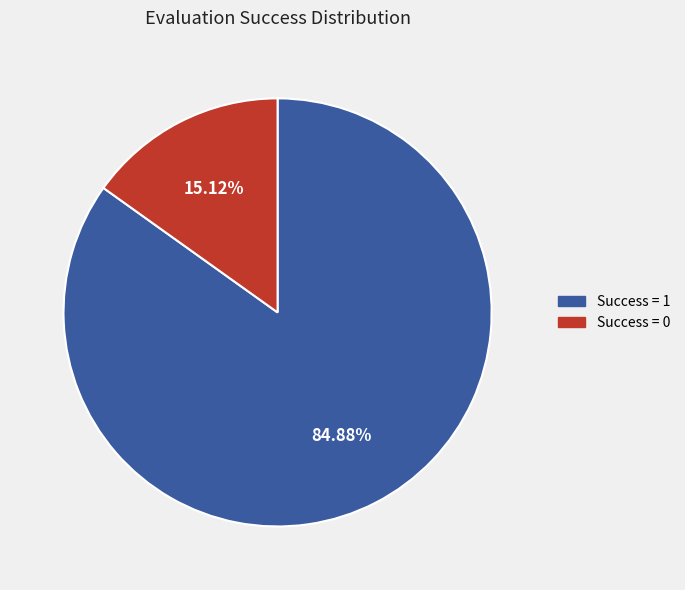

Which slice represents more than half of the pie?

Success = 1